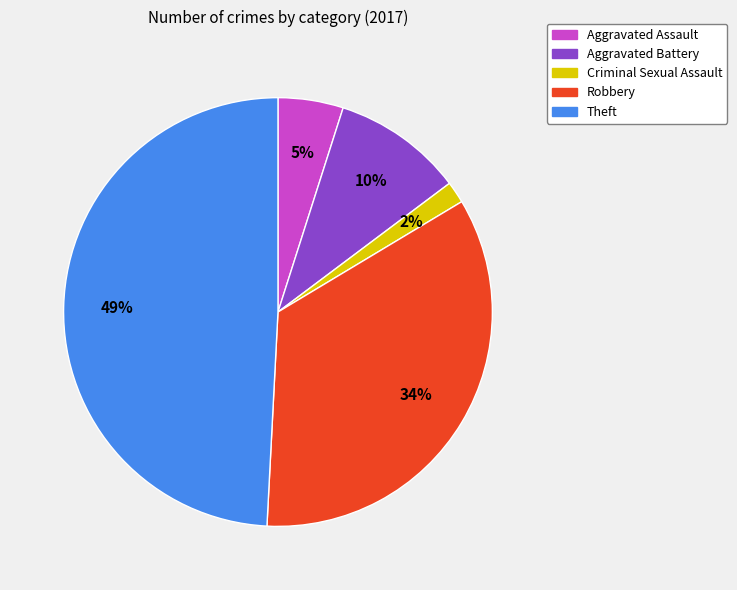

What is the smallest slice in the pie chart?

Criminal Sexual Assault